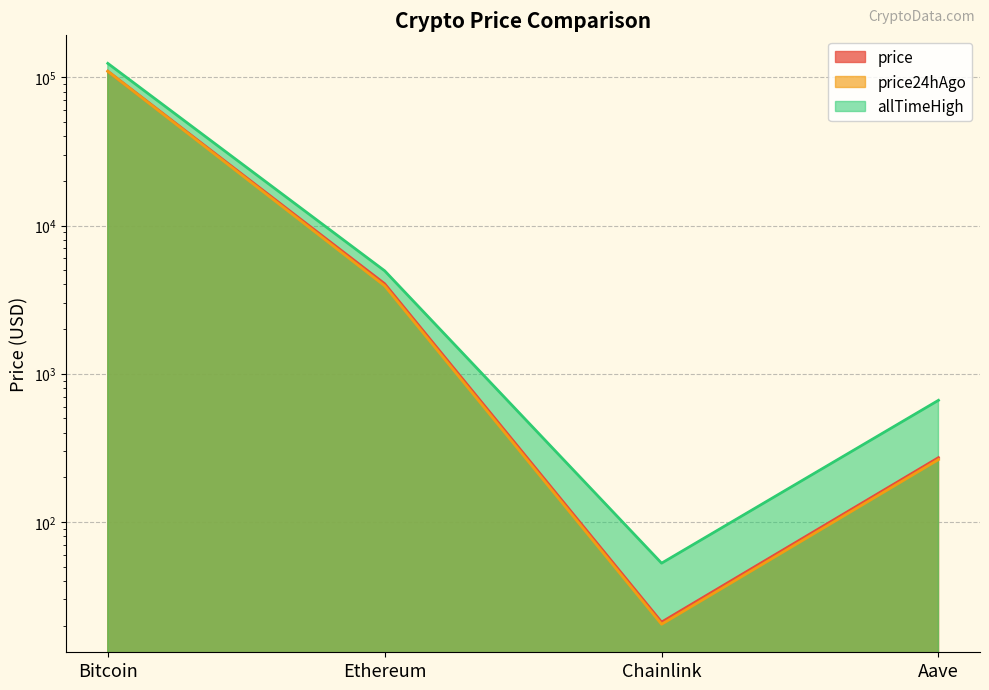

What are all the series names shown in the legend?

price, price24hAgo, allTimeHigh